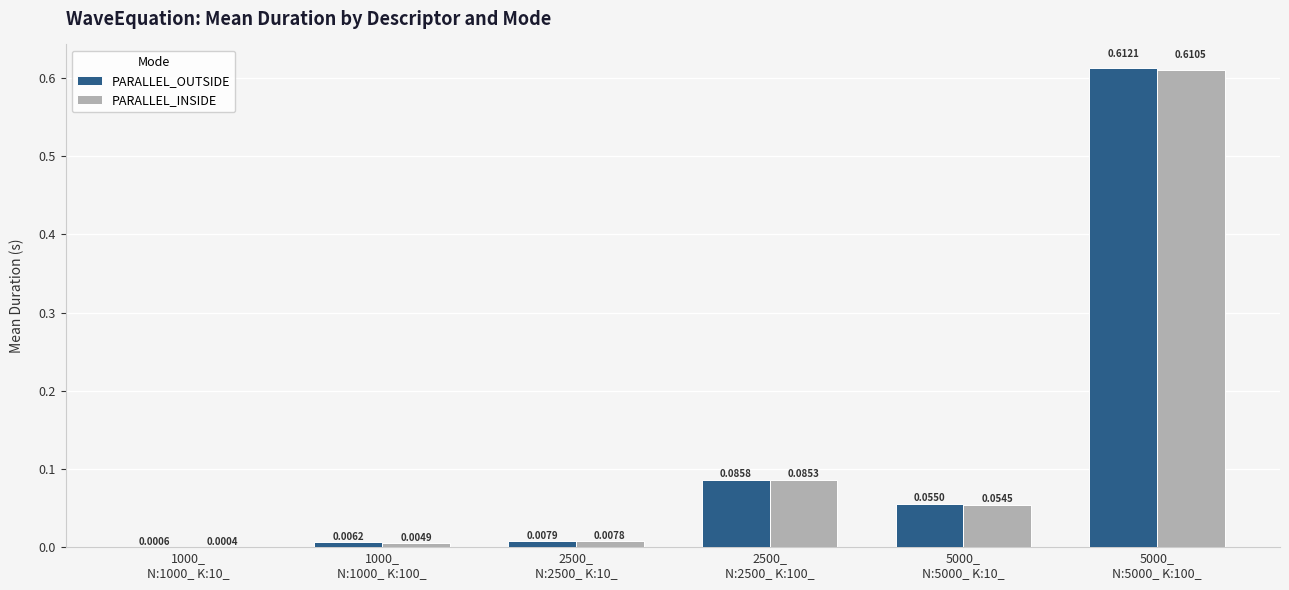

Which series has the widest spread of values?

PARALLEL_OUTSIDE